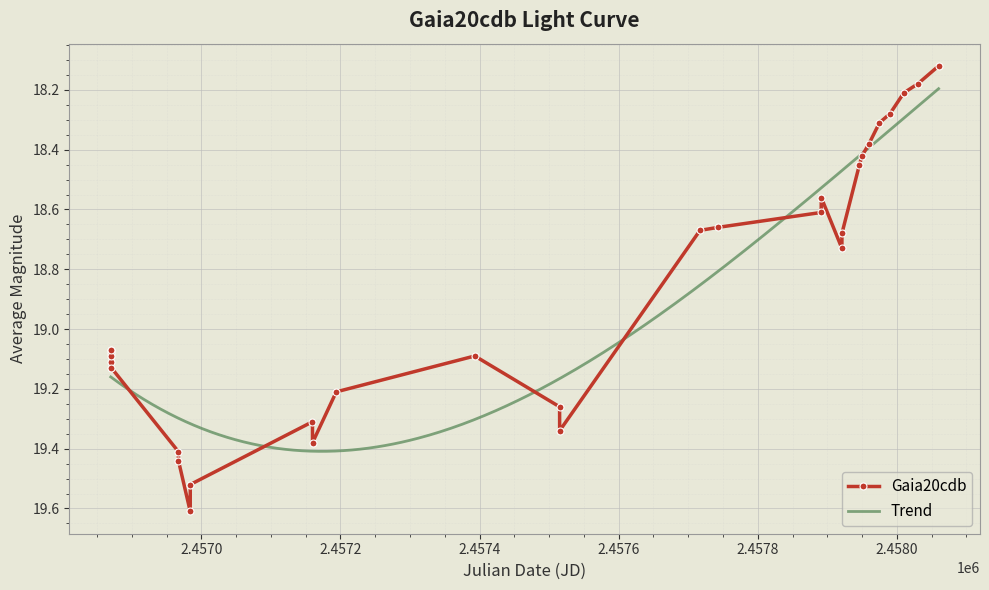

What is the value of the 2nd point from the left?

19.1